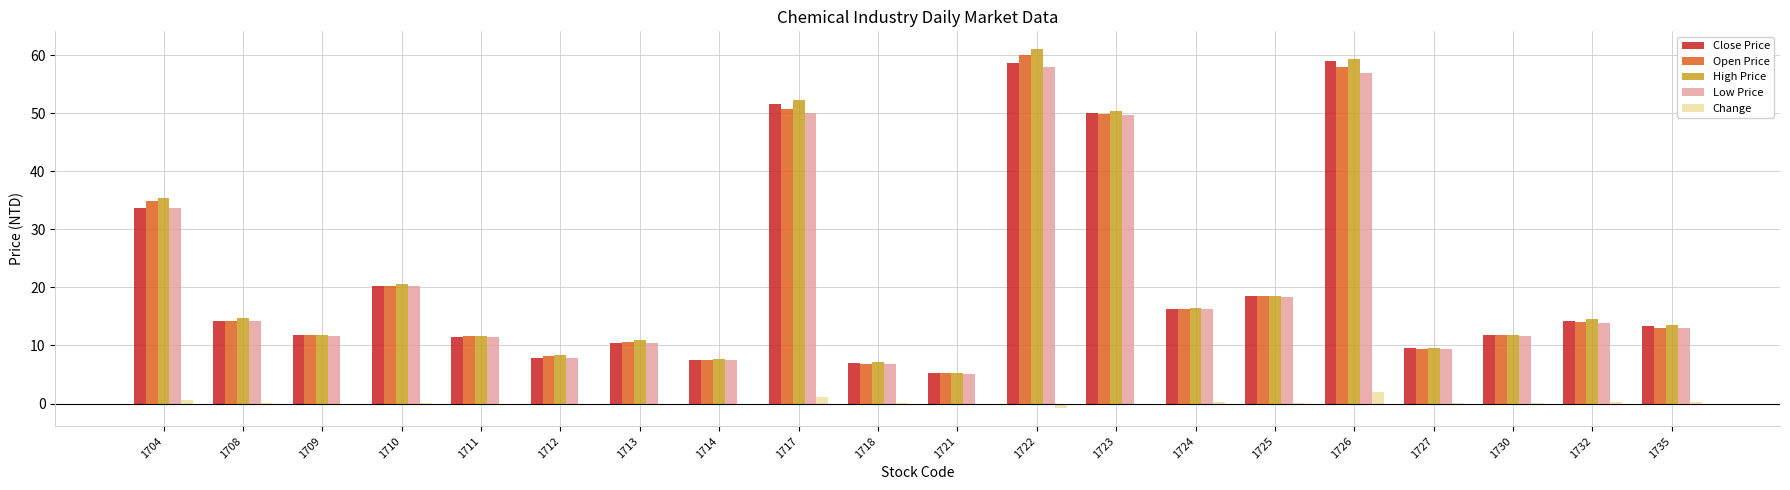

How many distinct data groups are displayed?

5